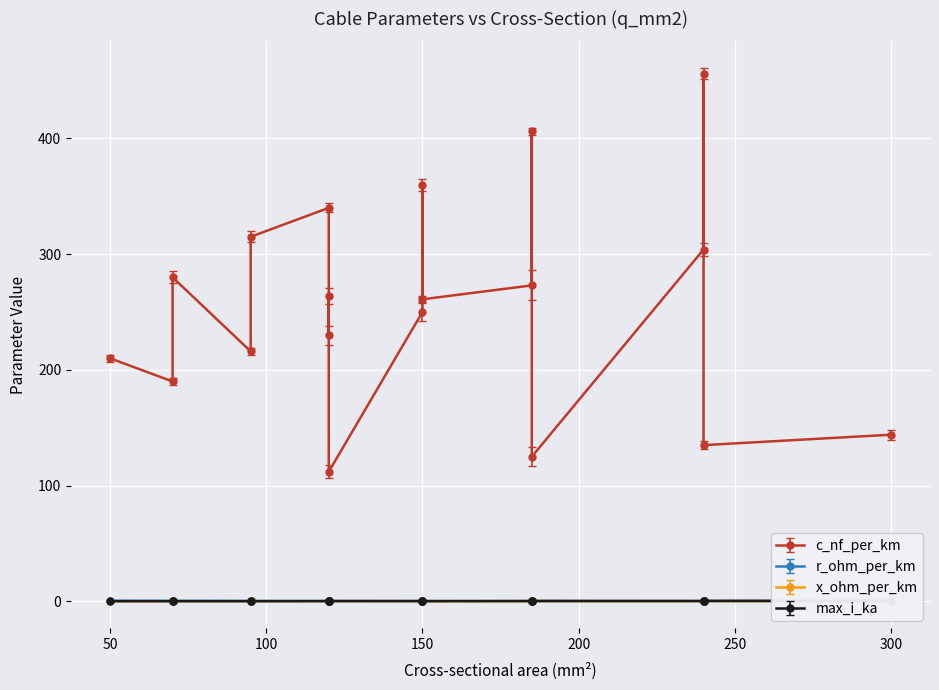

True or false: max_i_ka has a value of 0.2 at 6.

True